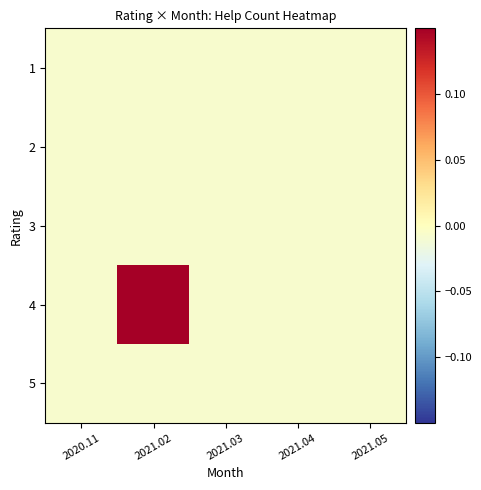

Which has a higher value, 2021.05 or 2021.04?

2021.05